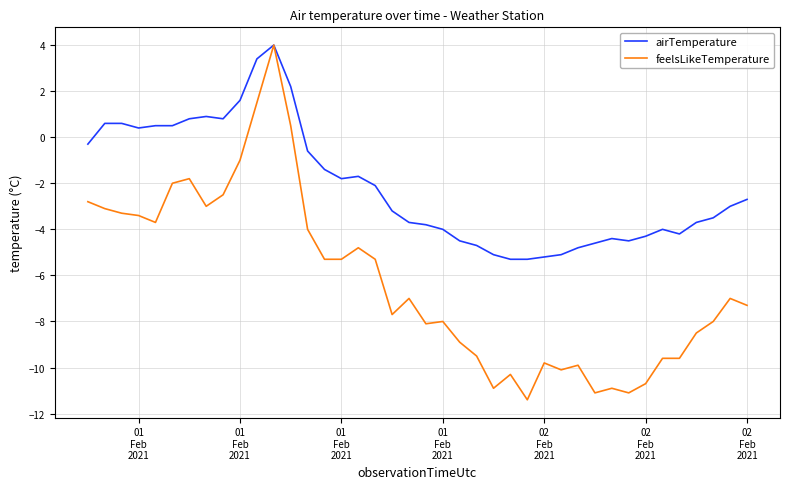

Which series has the largest total across all categories?

airTemperature